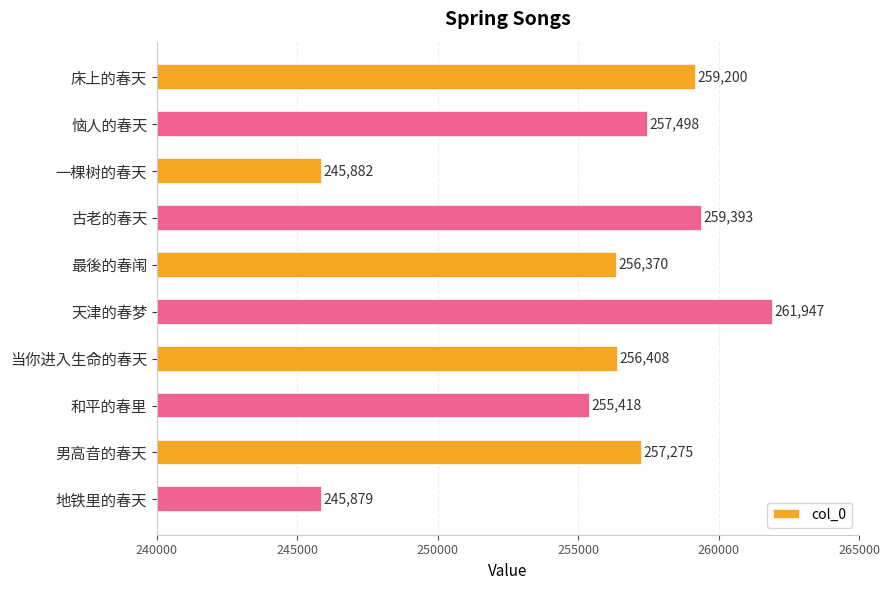

What is the ratio of the value at 当你进入生命的春天 to the value at 男高音的春天?

1.0